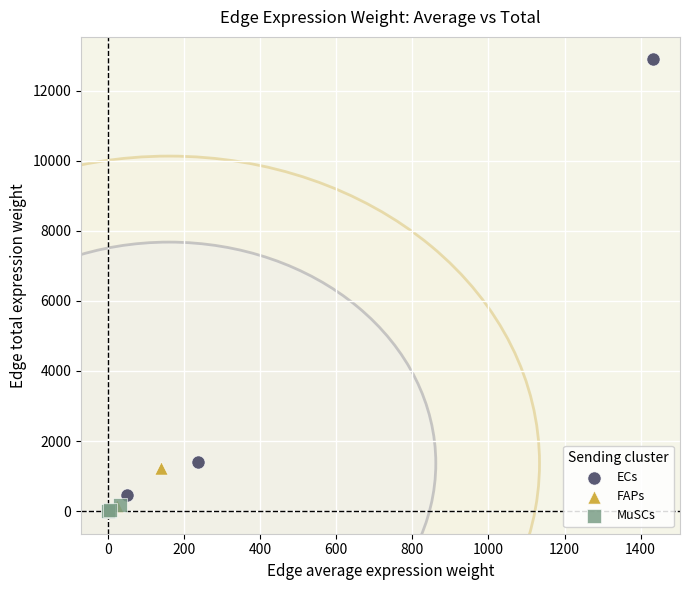

What are all the series names shown in the legend?

ECs, FAPs, MuSCs